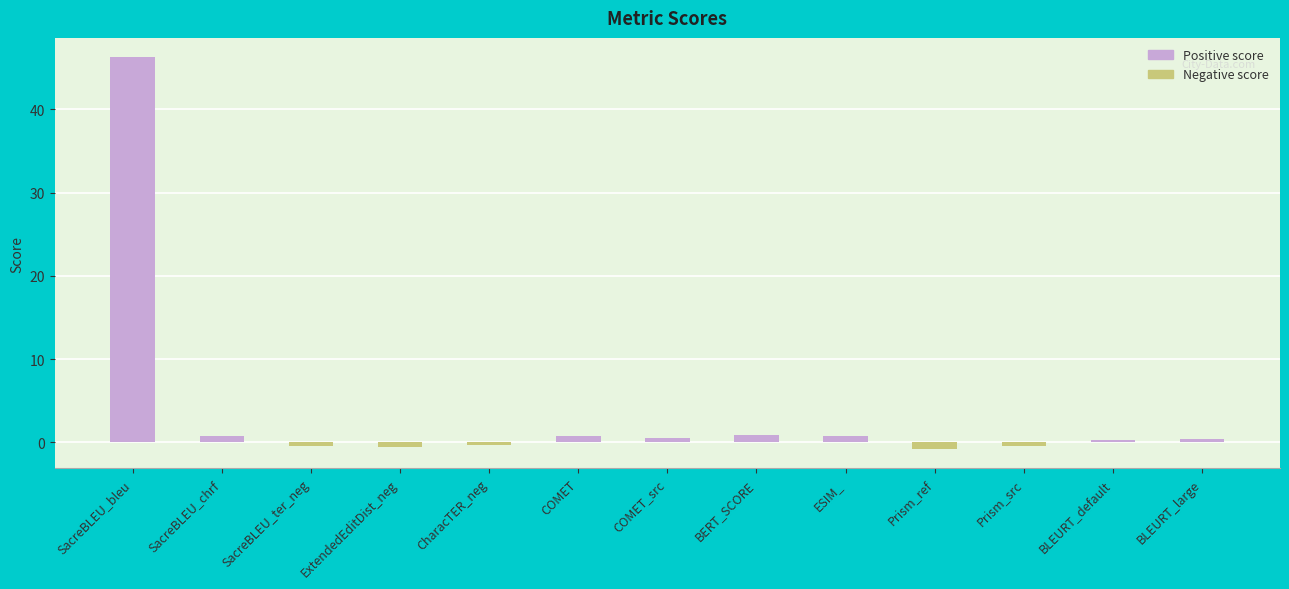

What is the difference between the maximum and minimum values?

47.0